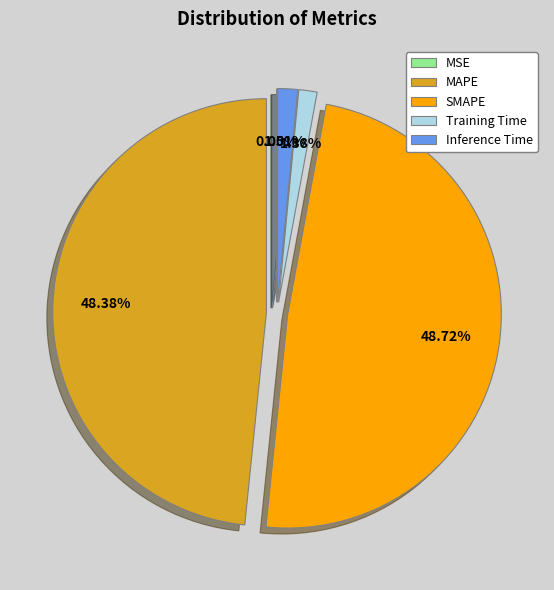

To the nearest percent, what percentage of the pie is MAPE?

48%